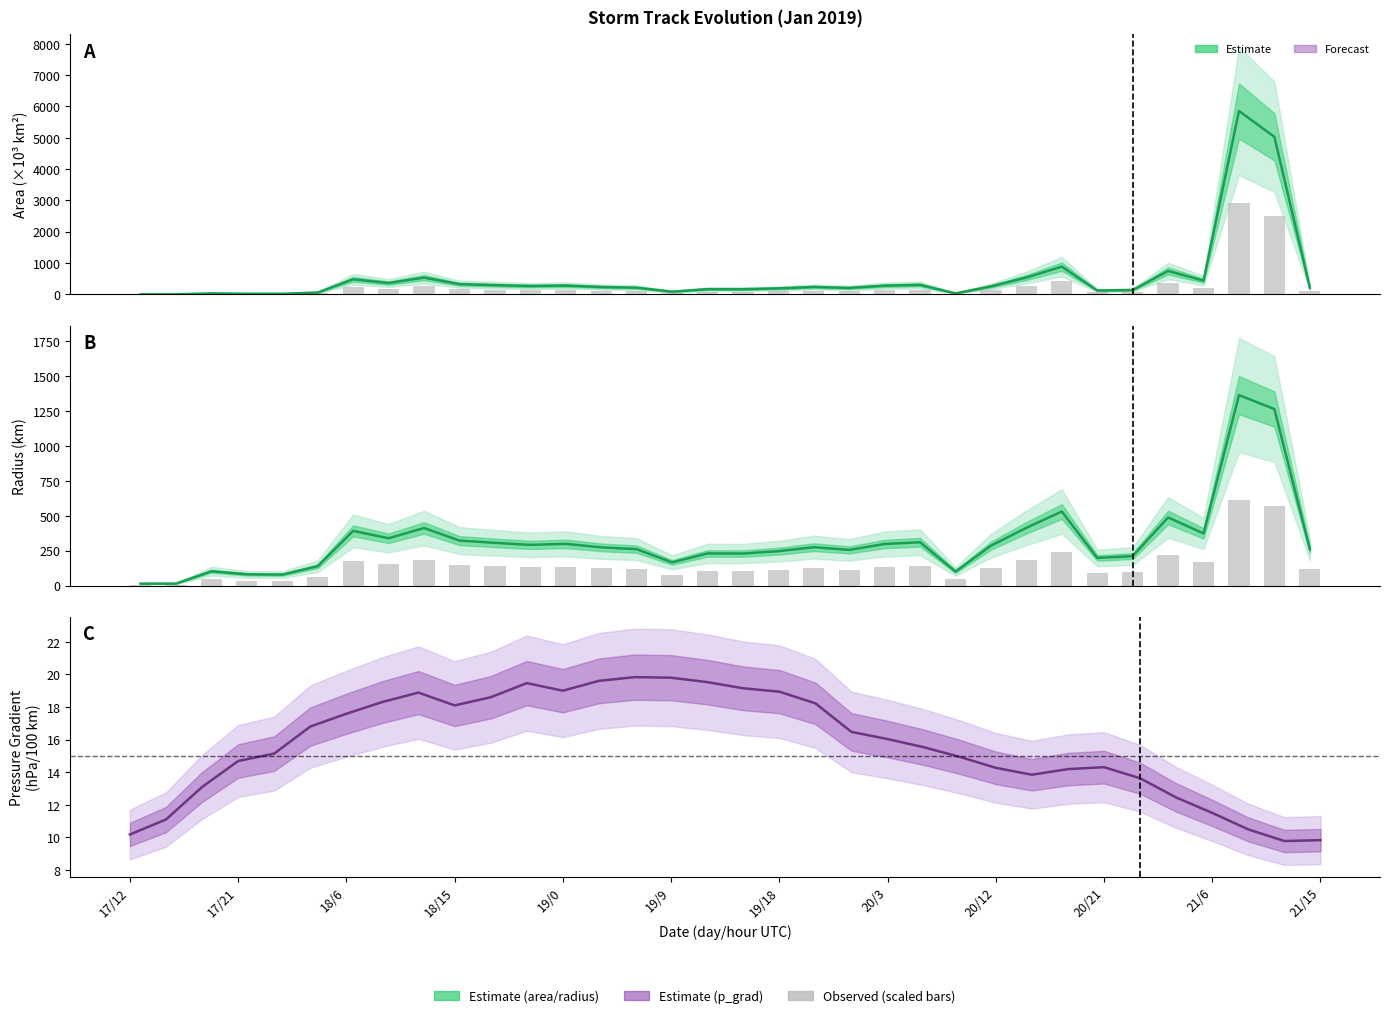

Are the bars horizontal?

No